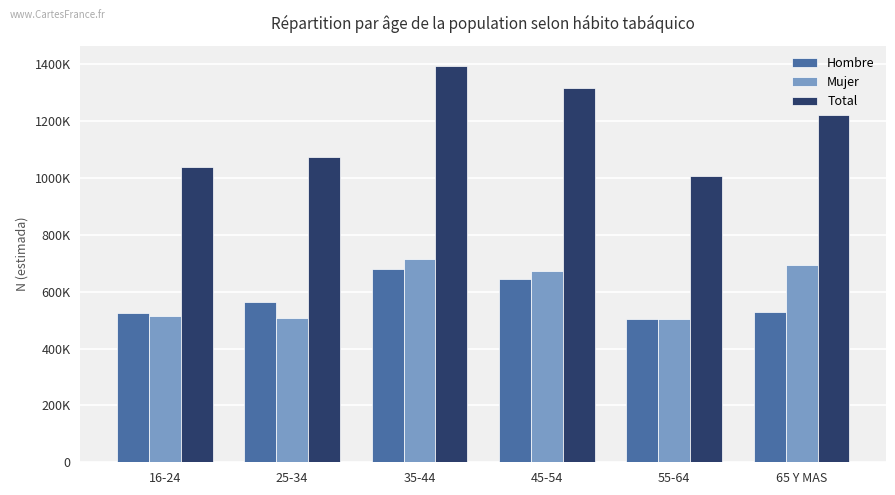

At how many categories does at least one series exceed 1093714?

3